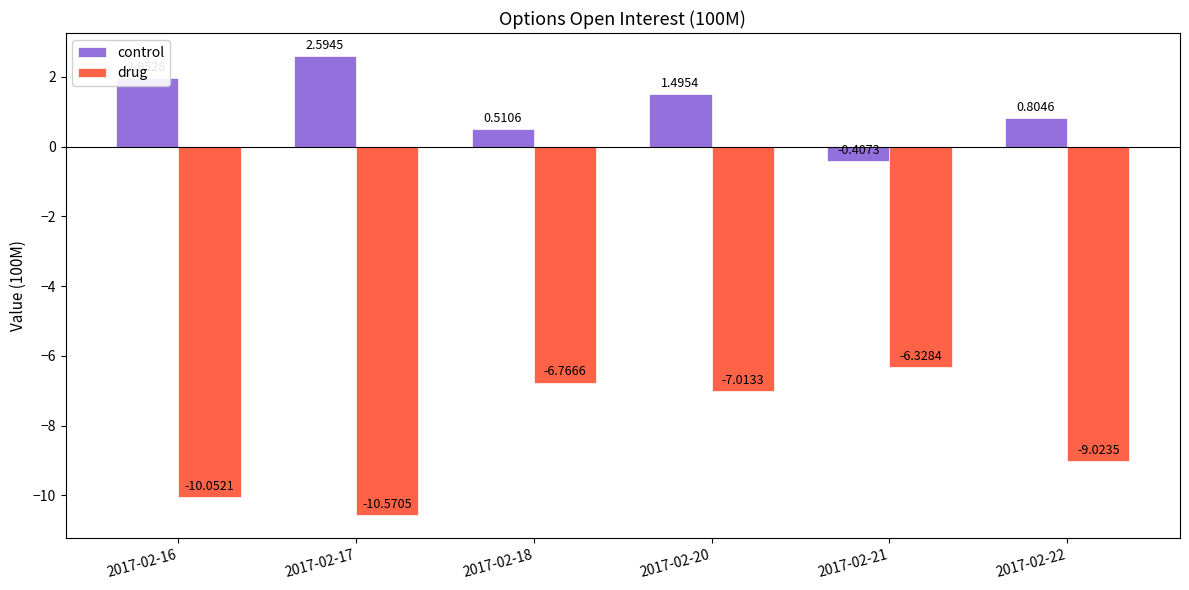

Where is drug nearest to the value -8?

2017-02-20